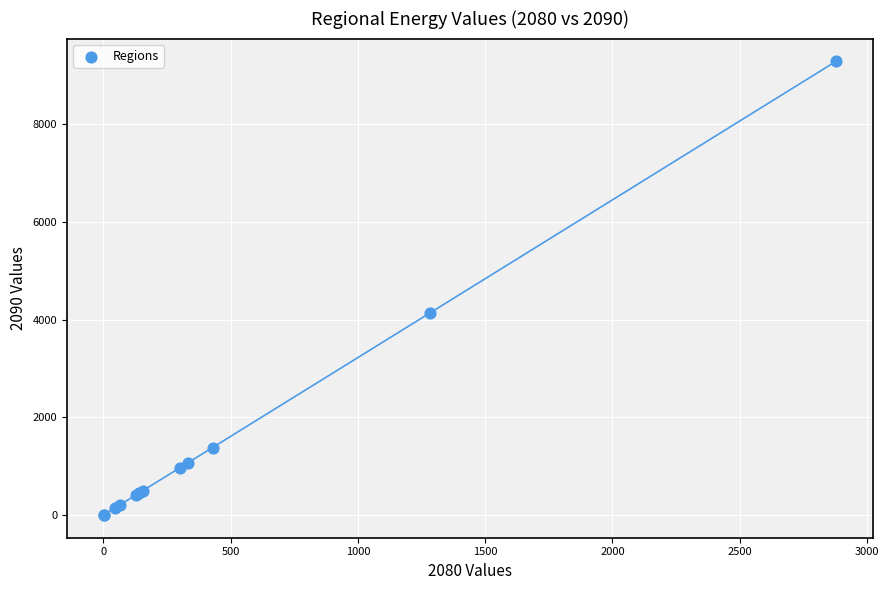

What Y value in the scatter plot is closest to 4643?

4142.3